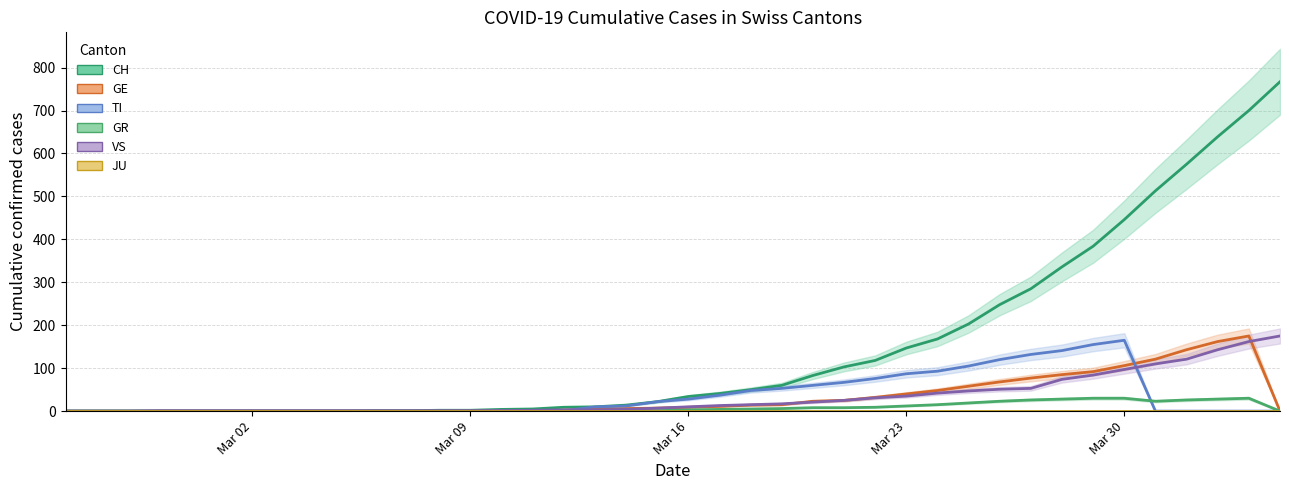

How many intersections are there between TI and GE?

2